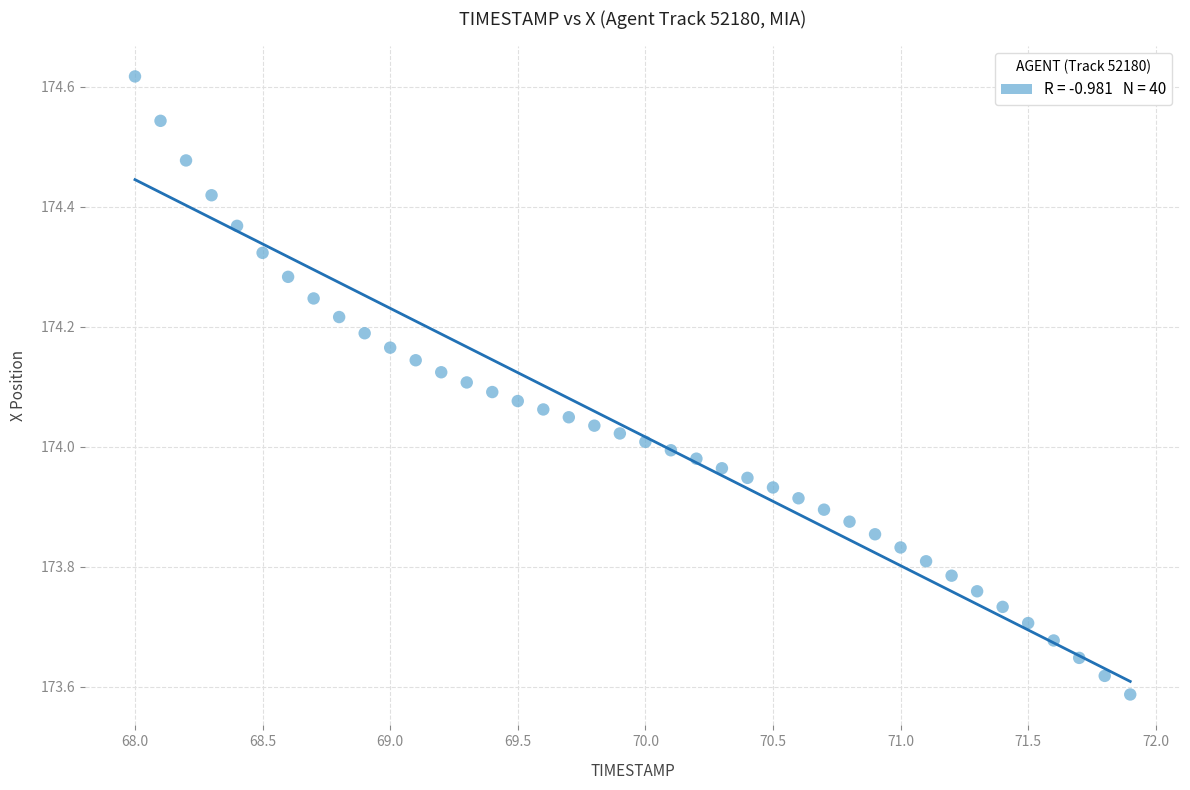

What is the range of Y values (max minus min)?

1.0